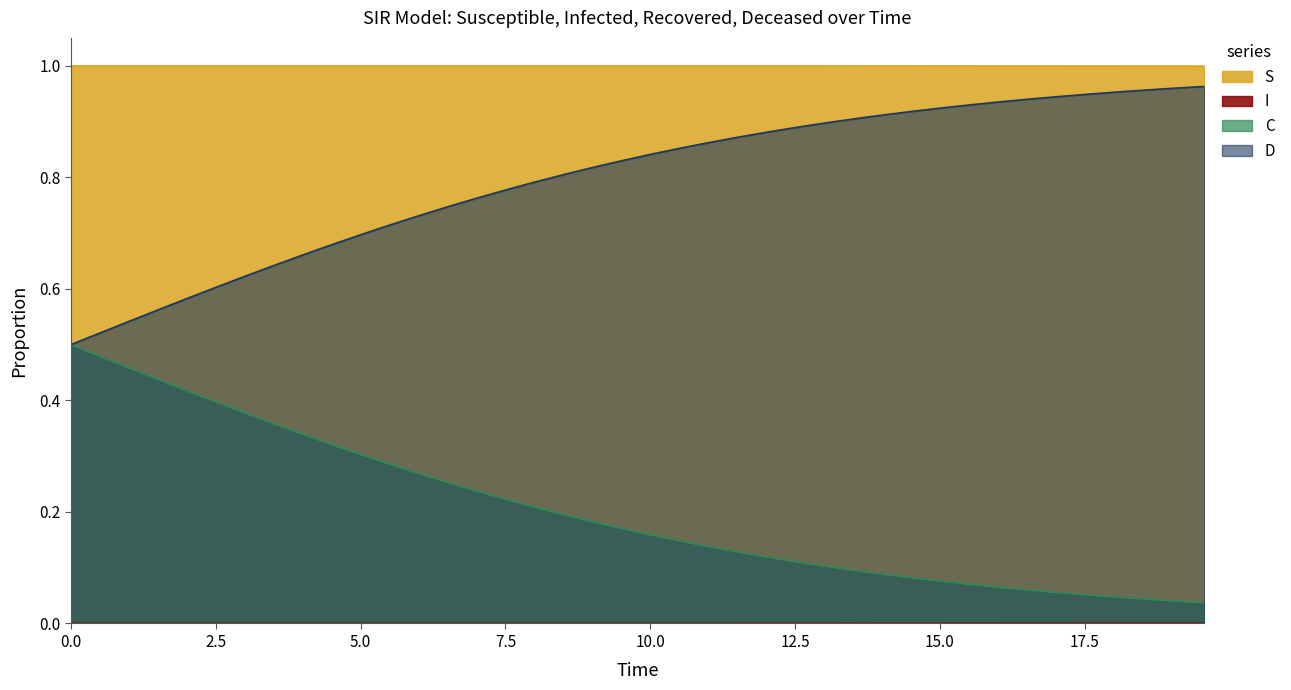

True or false: C and S cross at least once.

False